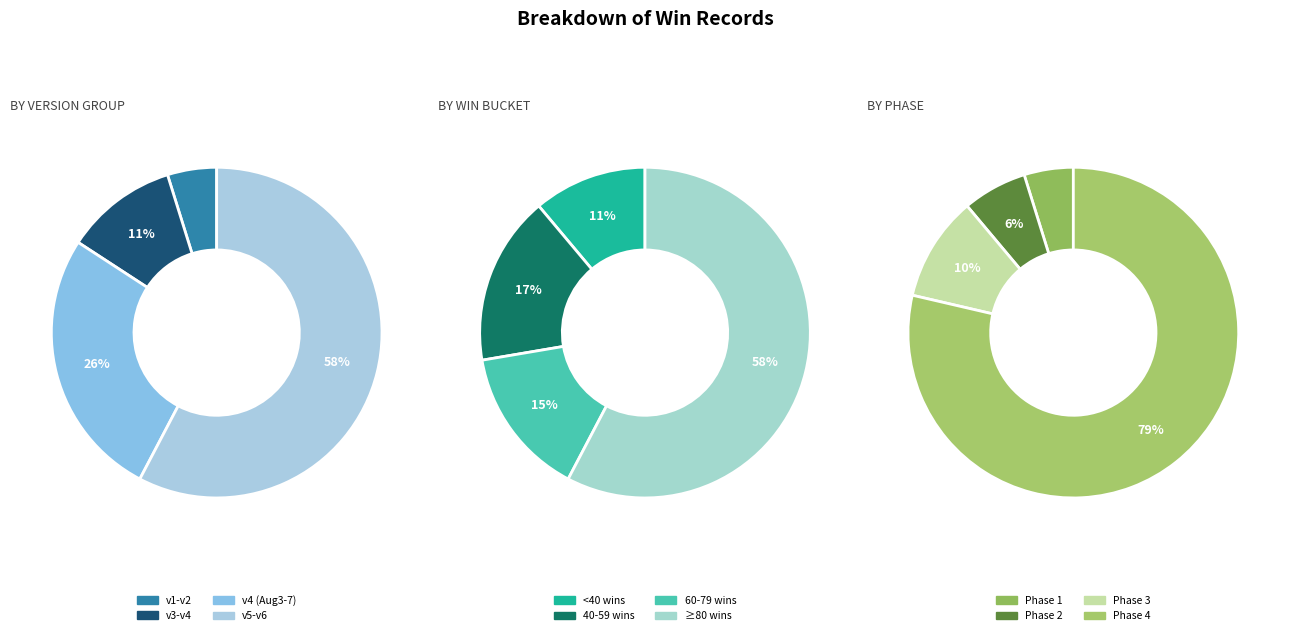

Is v6-08.14 the majority of the pie?

No